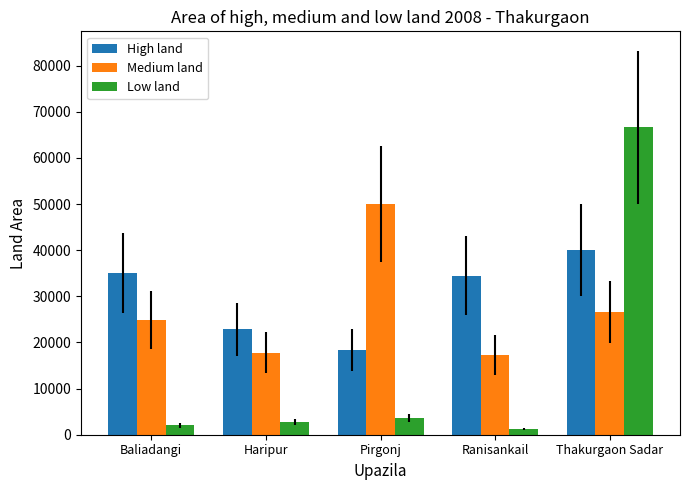

What is the value of the High land bar at the 1st from the left?

35050